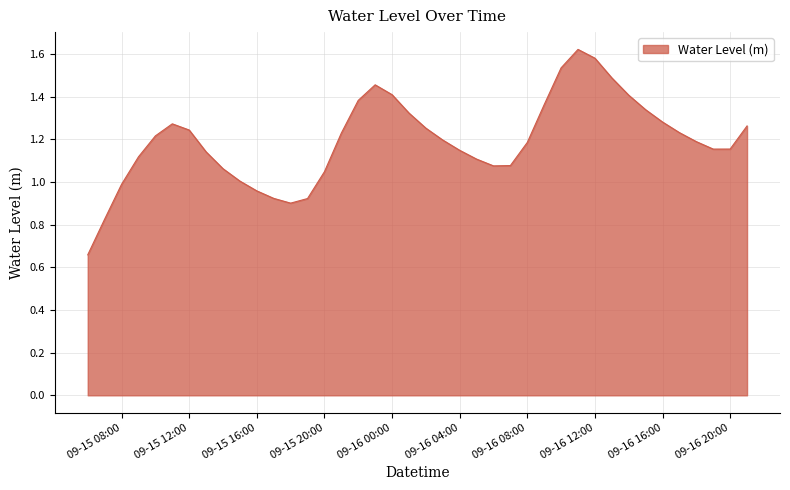

Does the chart have visible grid lines?

Yes